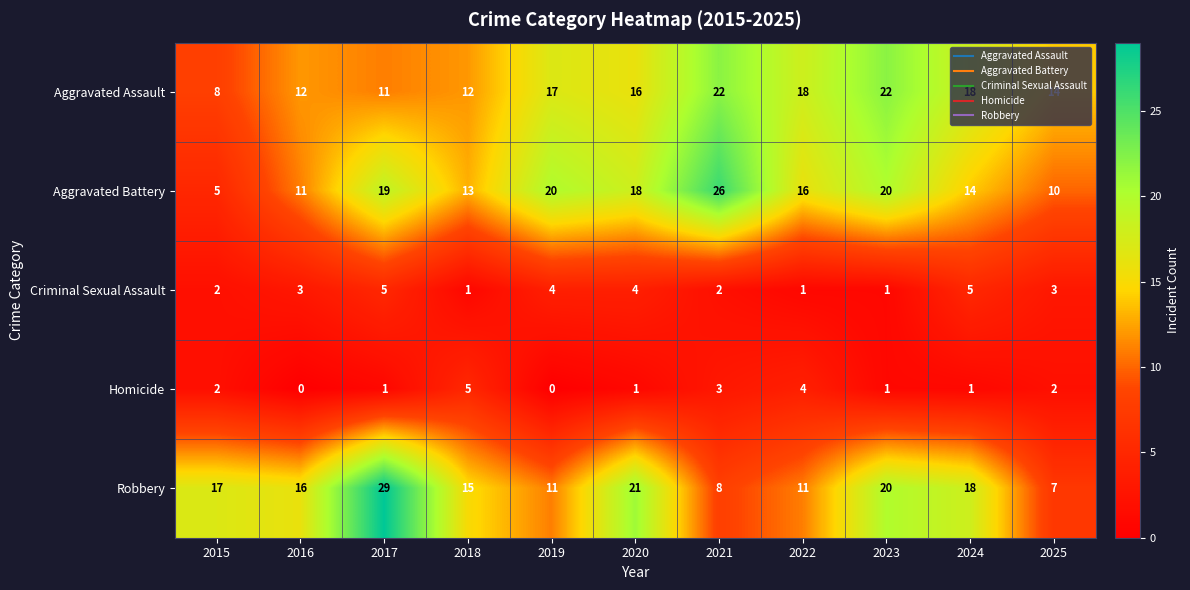

True or false: Robbery has a value of 21 at 2020.

True